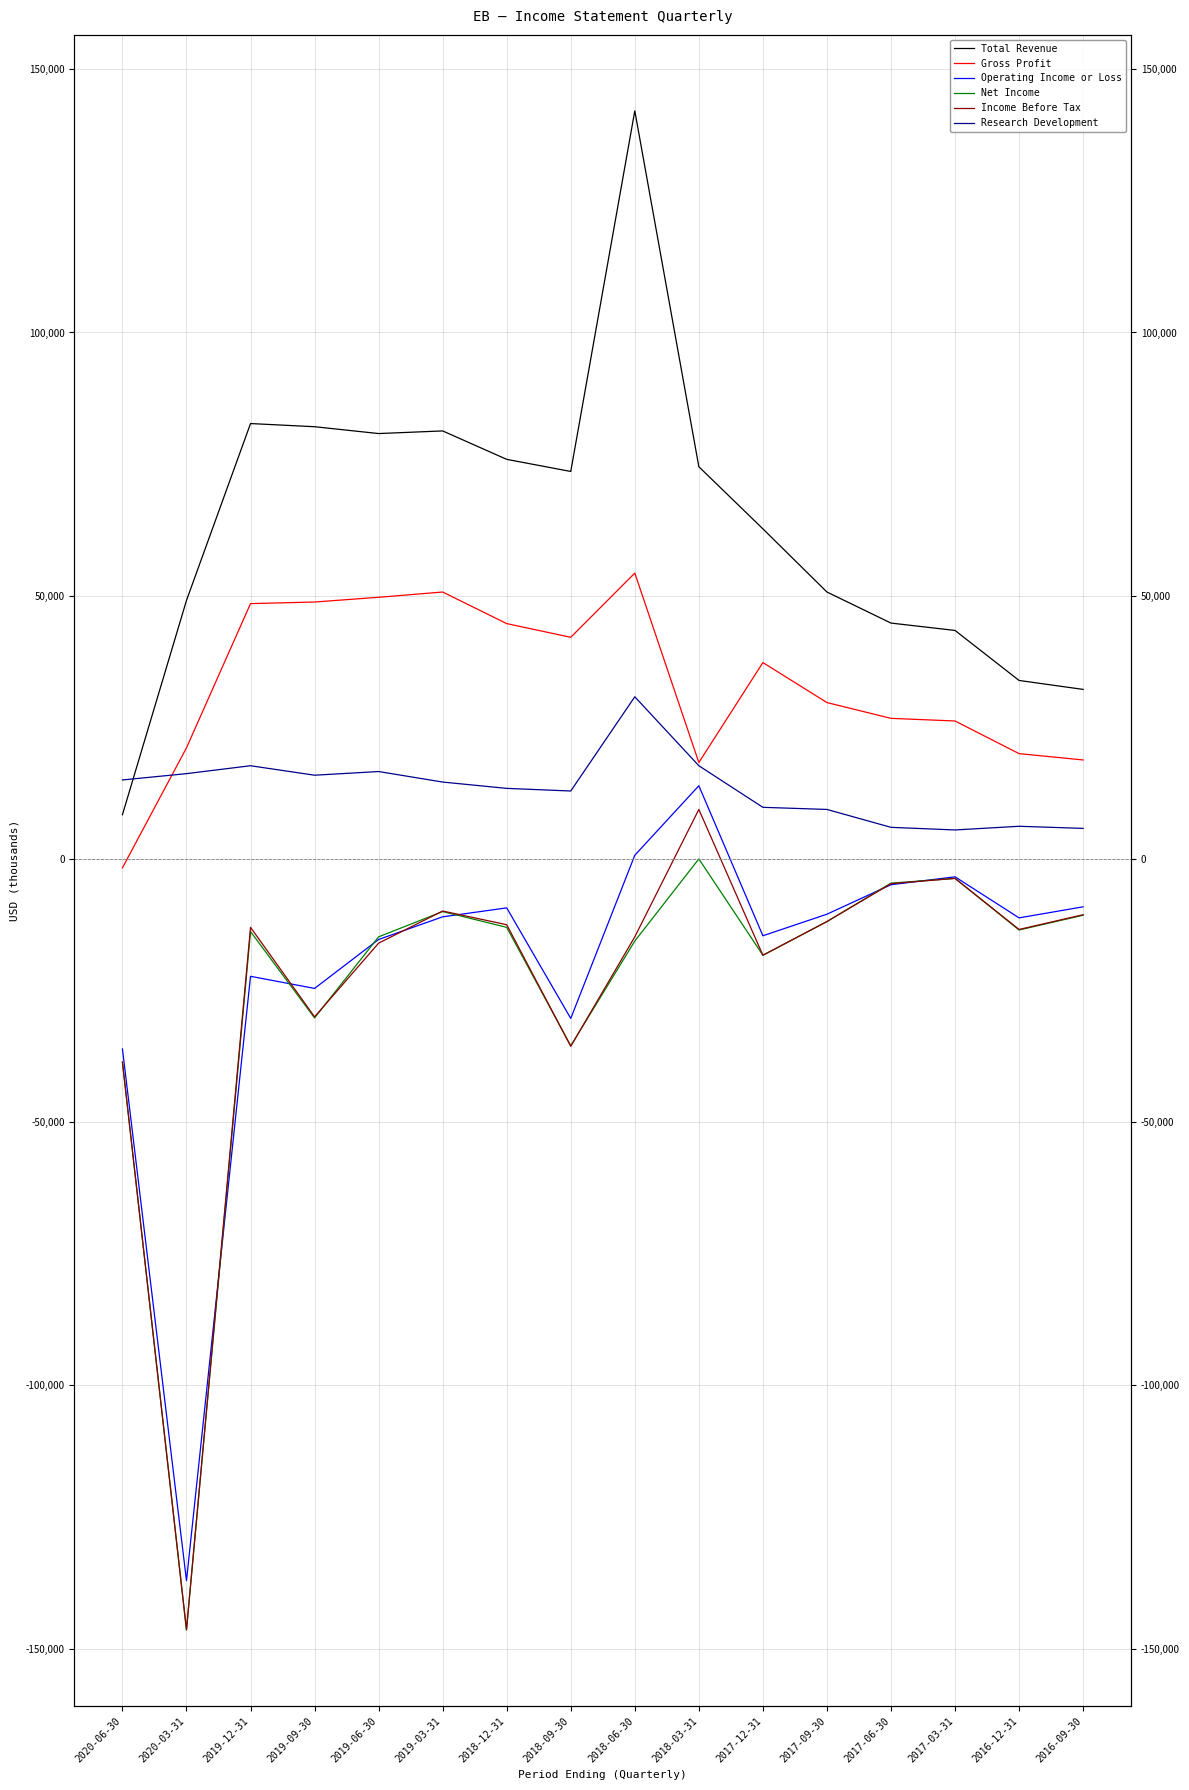

Which series has the largest total across all categories?

Total Revenue